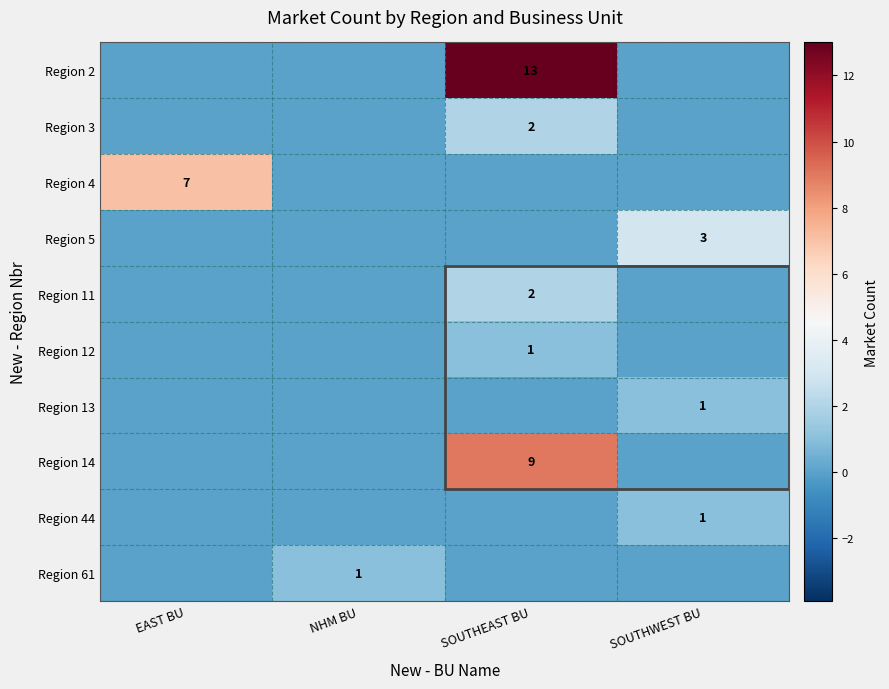

Is it true that Region 4 equals 7 at EAST BU?

True